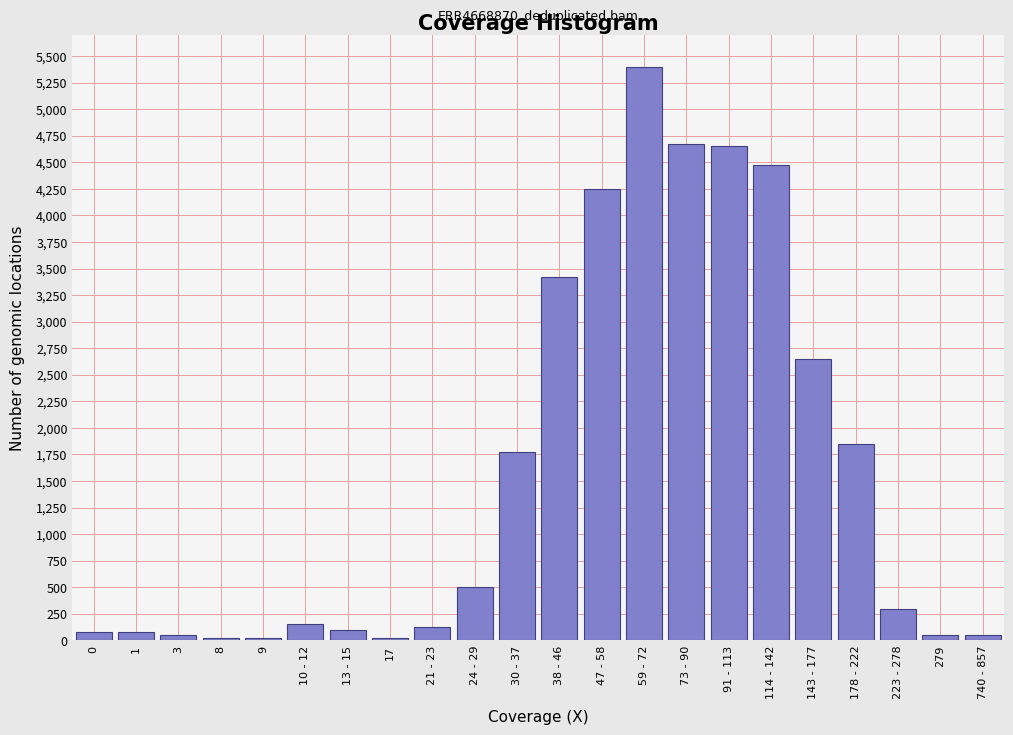

Reading right to left, transcribe all the data shown in this chart.

50	50	300	1850	2650	4475	4650	4675	5400	4250	3425	1775	500	125	25	100	150	25	25	50	75	75